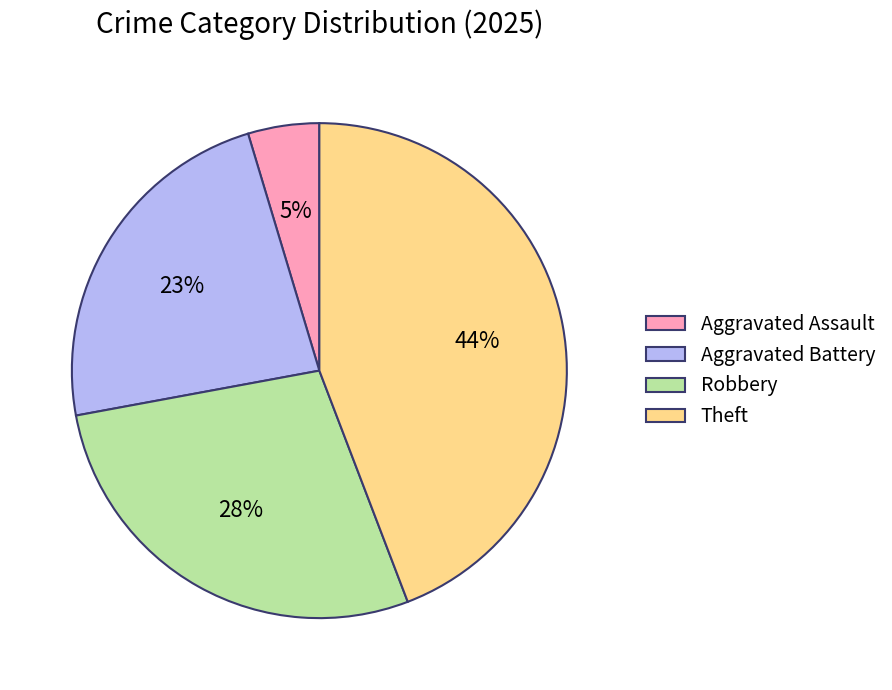

Which slice is the largest?

Theft